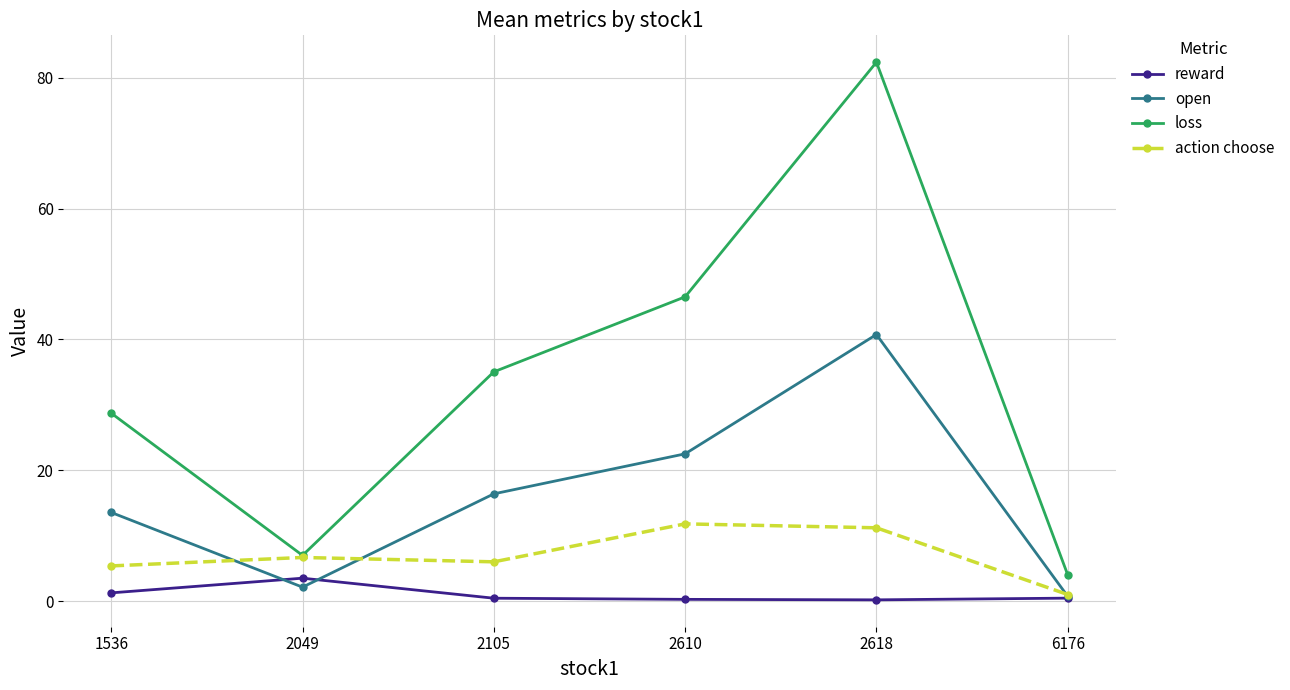

How many series are shown in this chart?

4